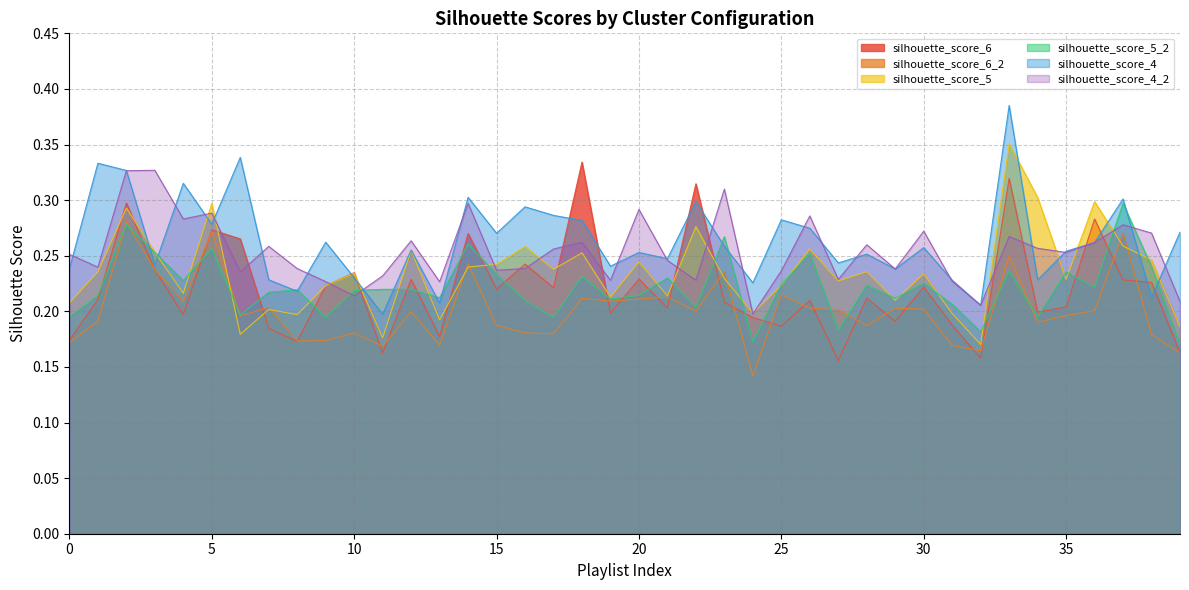

How many data points does each series have?

40